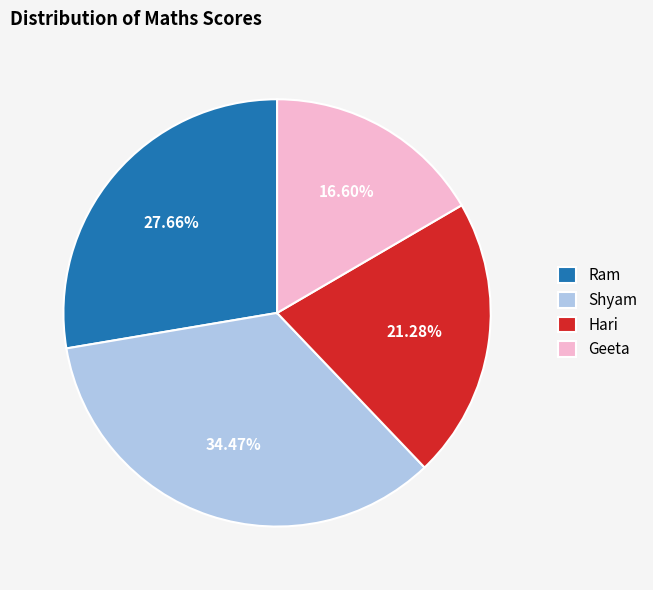

To the nearest percent, what portion does Hari represent?

21%